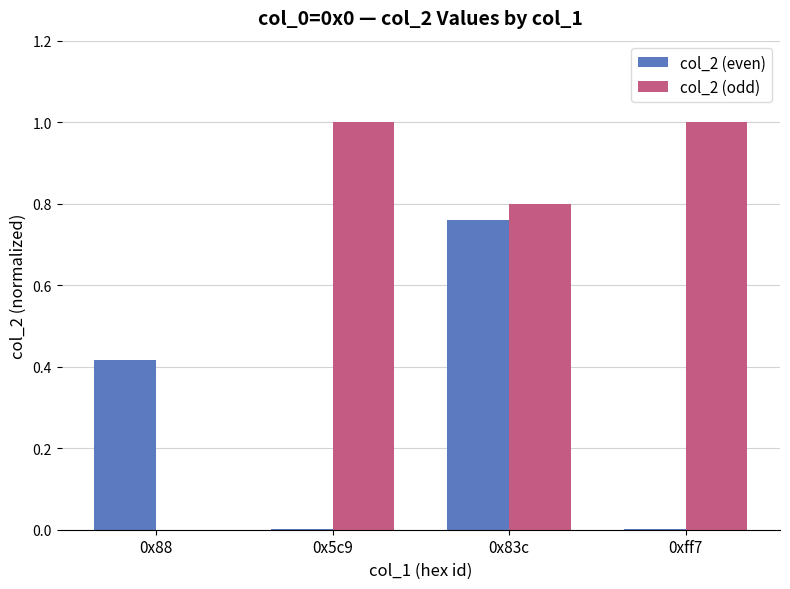

What is the maximum value for col_2 (odd)?

1.0